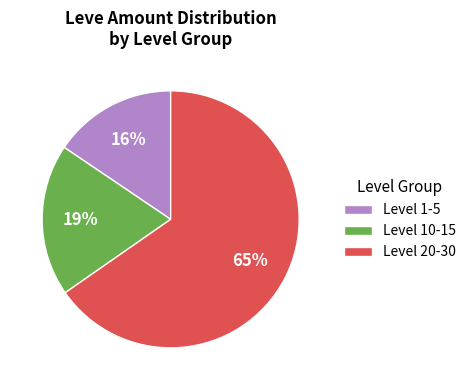

Does any single category account for the majority?

Yes